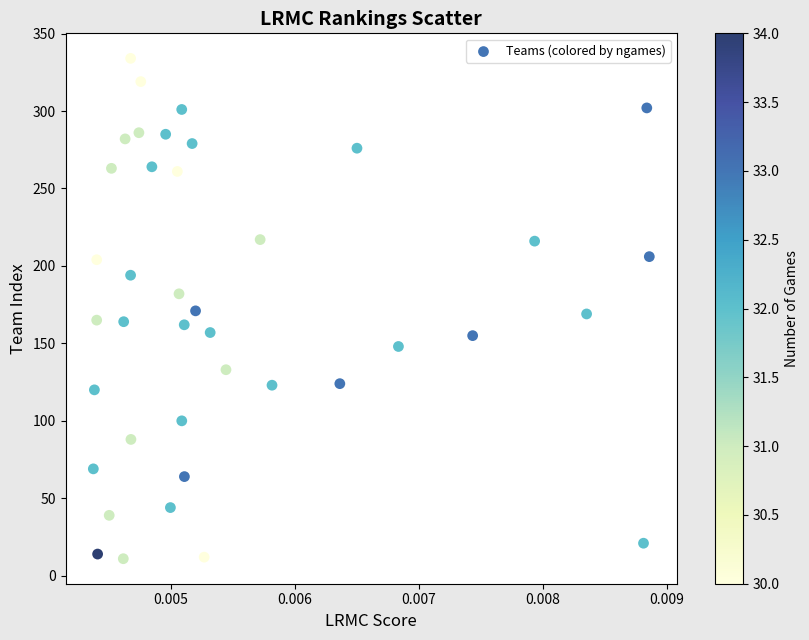

What is the range of Y values (max minus min)?

323